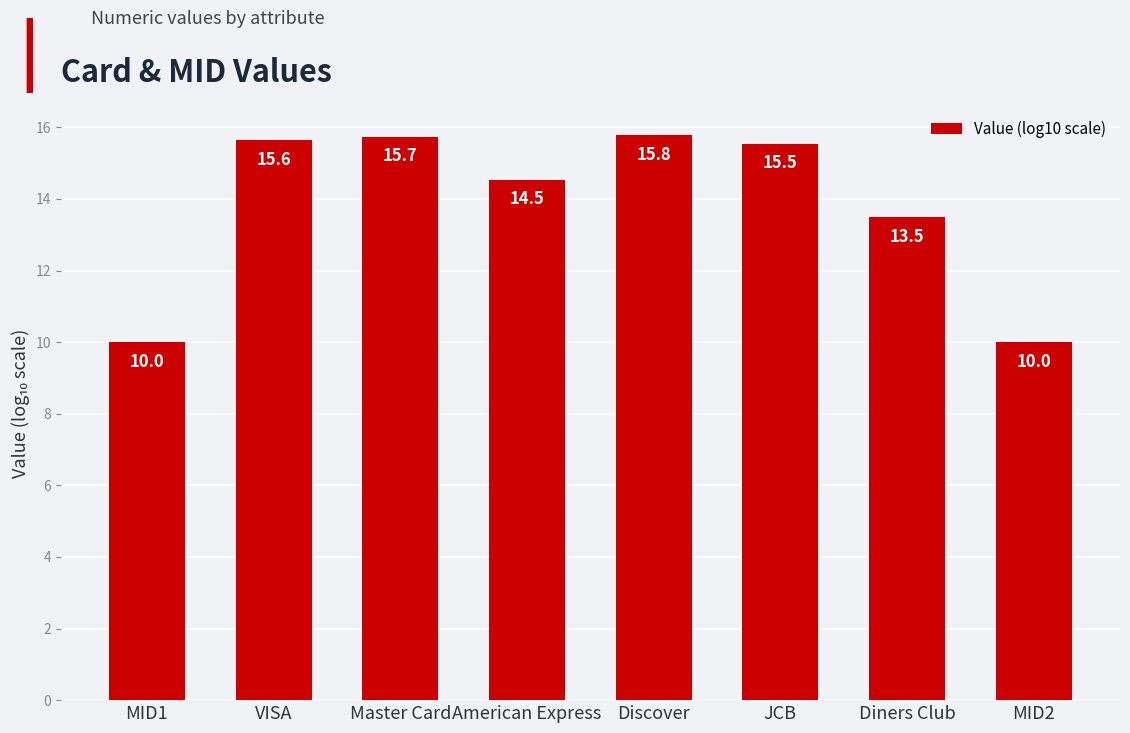

The value at MID1 is 10.0. True or false?

True